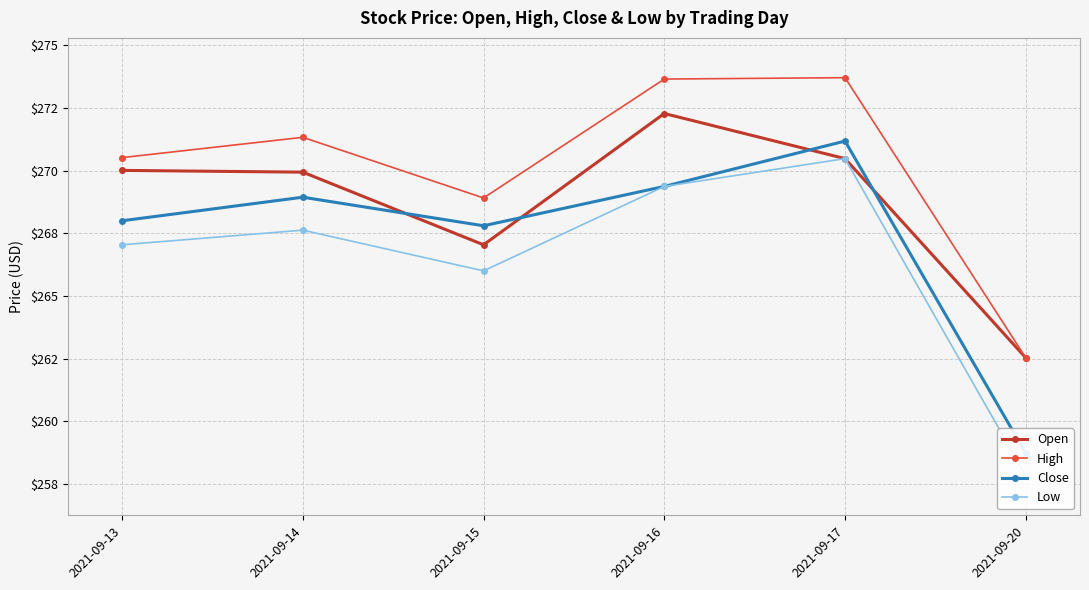

What is the value of the Close point at the 5th from the left?

271.2